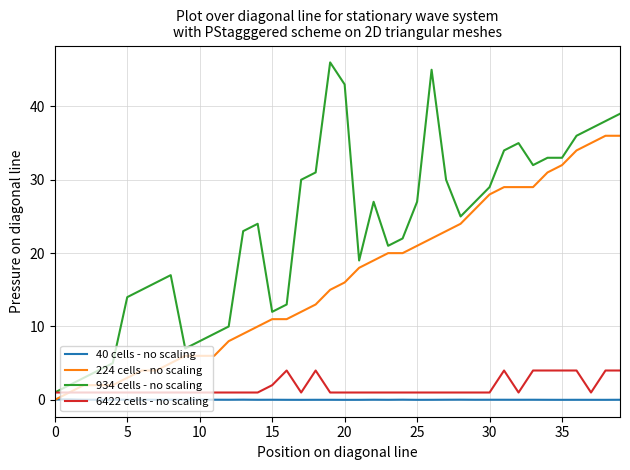

Which series has the largest total across all categories?

934 cells - no scaling